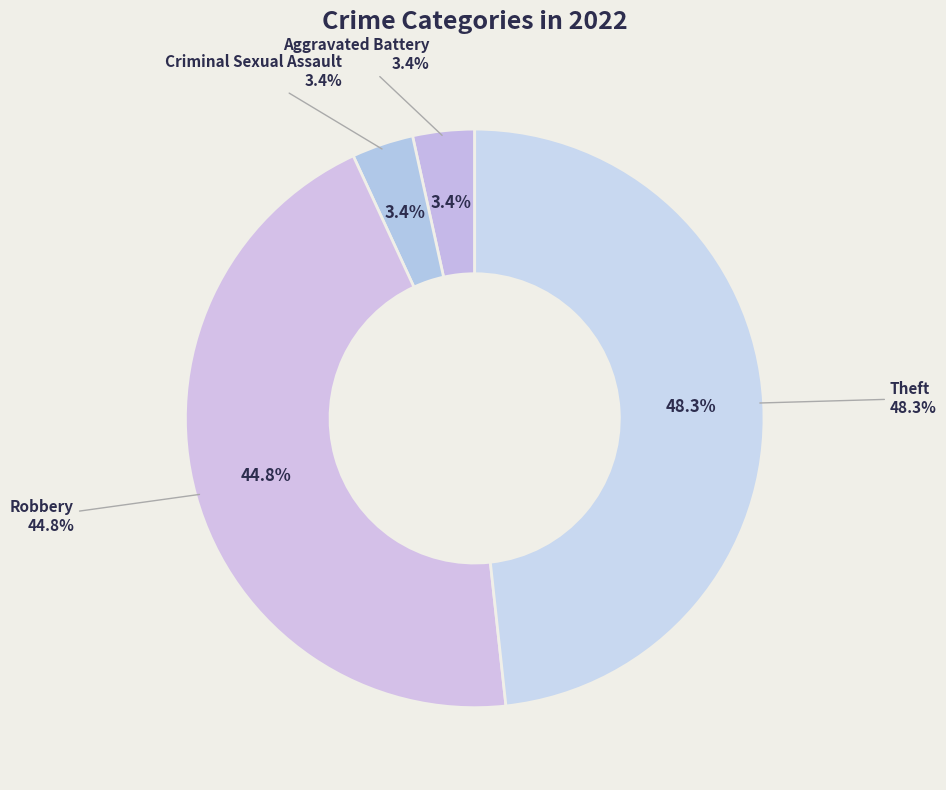

Combined, do Aggravated Assault and Aggravated Battery account for over 50%?

No